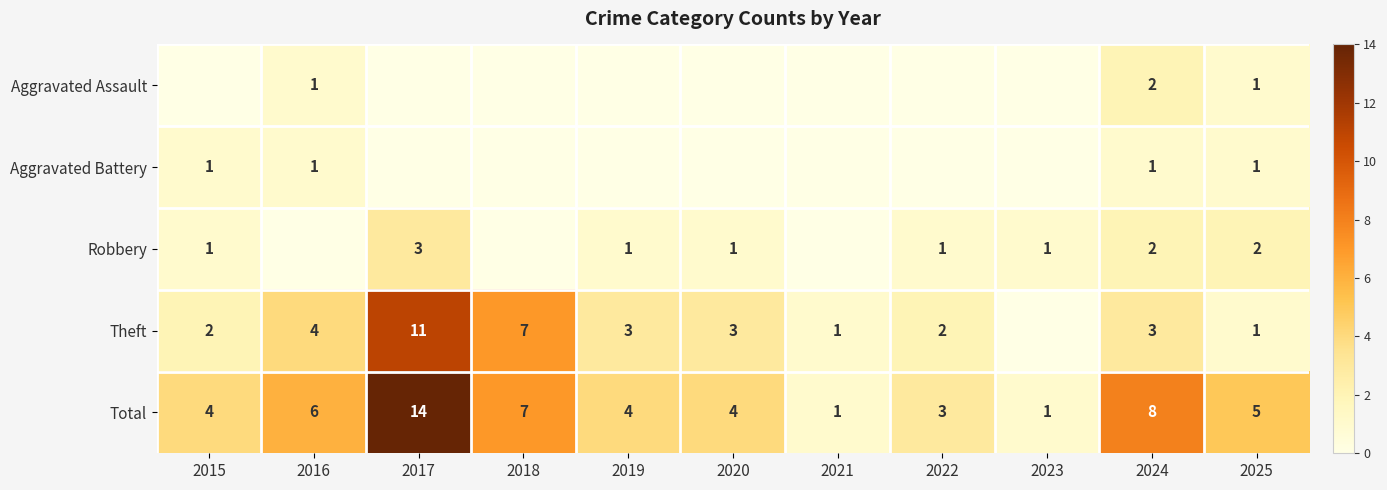

What is the difference between the second highest and second lowest values in the Total series?

7